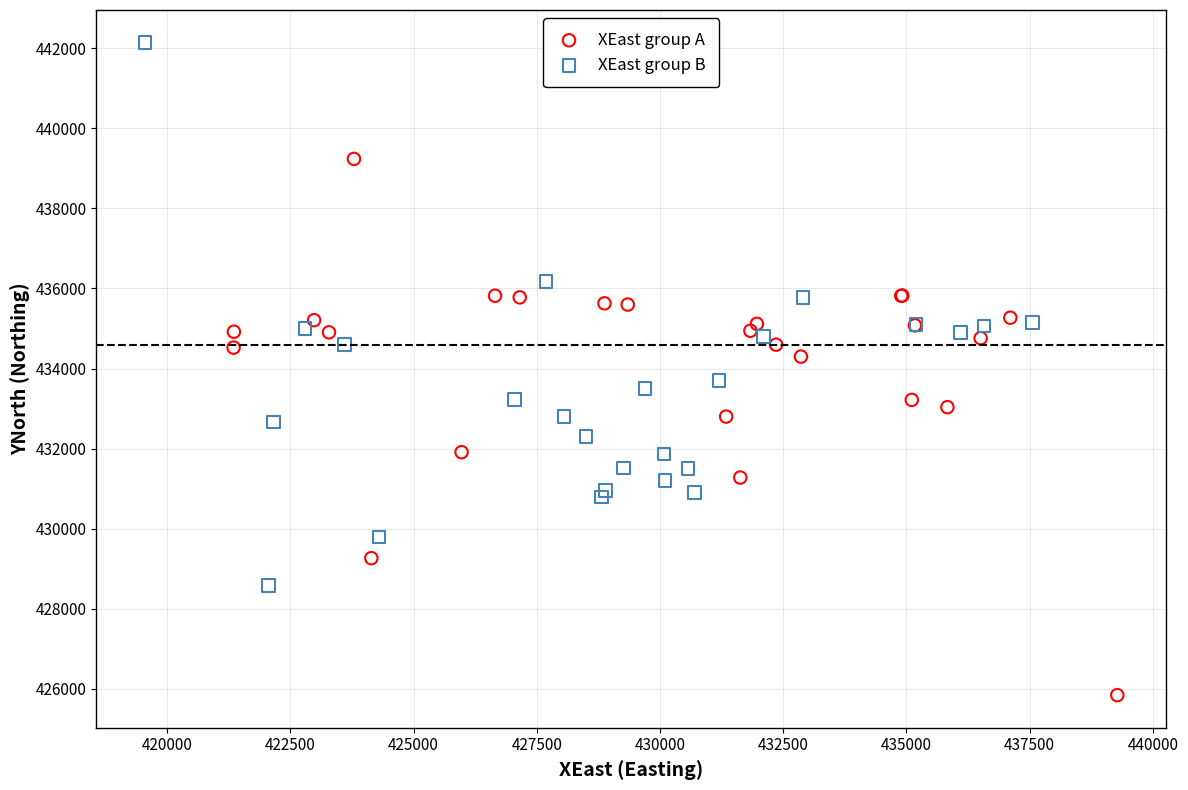

What are all the series names shown in the legend?

XEast group A, XEast group B